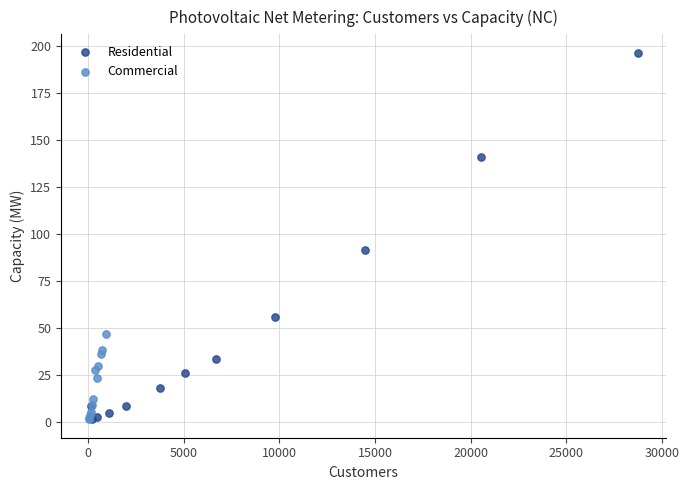

Which series reaches the maximum Y coordinate?

Residential